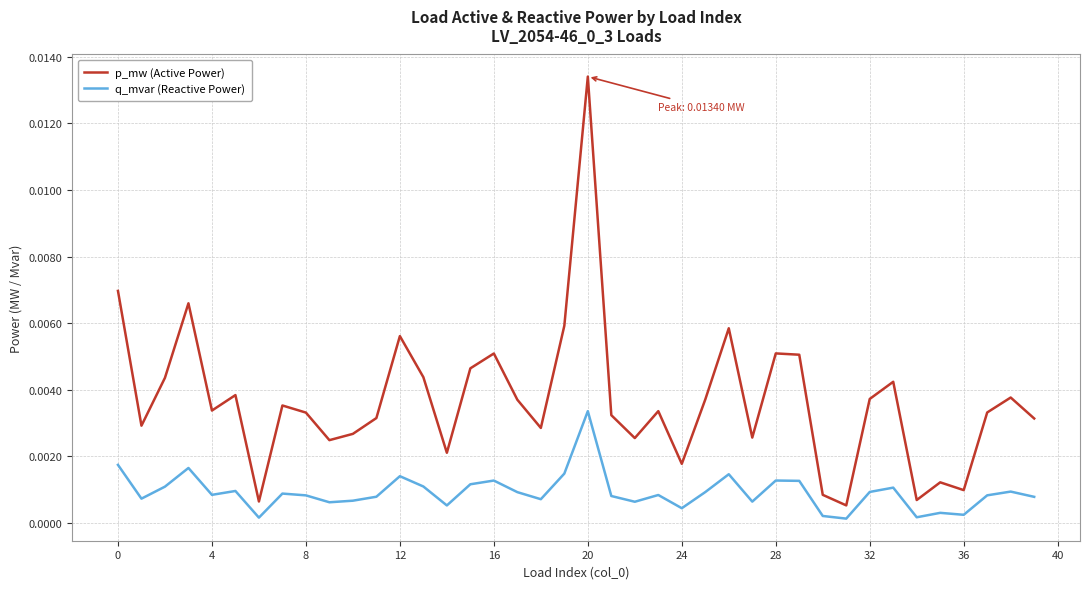

In q_mvar (Reactive Power), how many points are higher than both neighbors (excluding endpoints)?

12